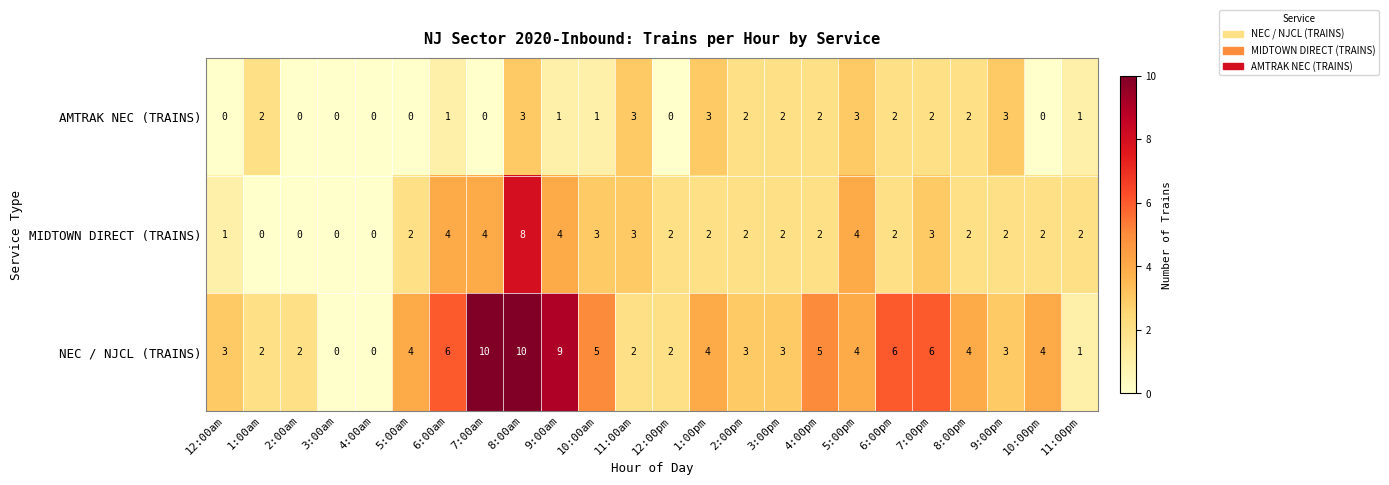

How many data points does each series have?

24